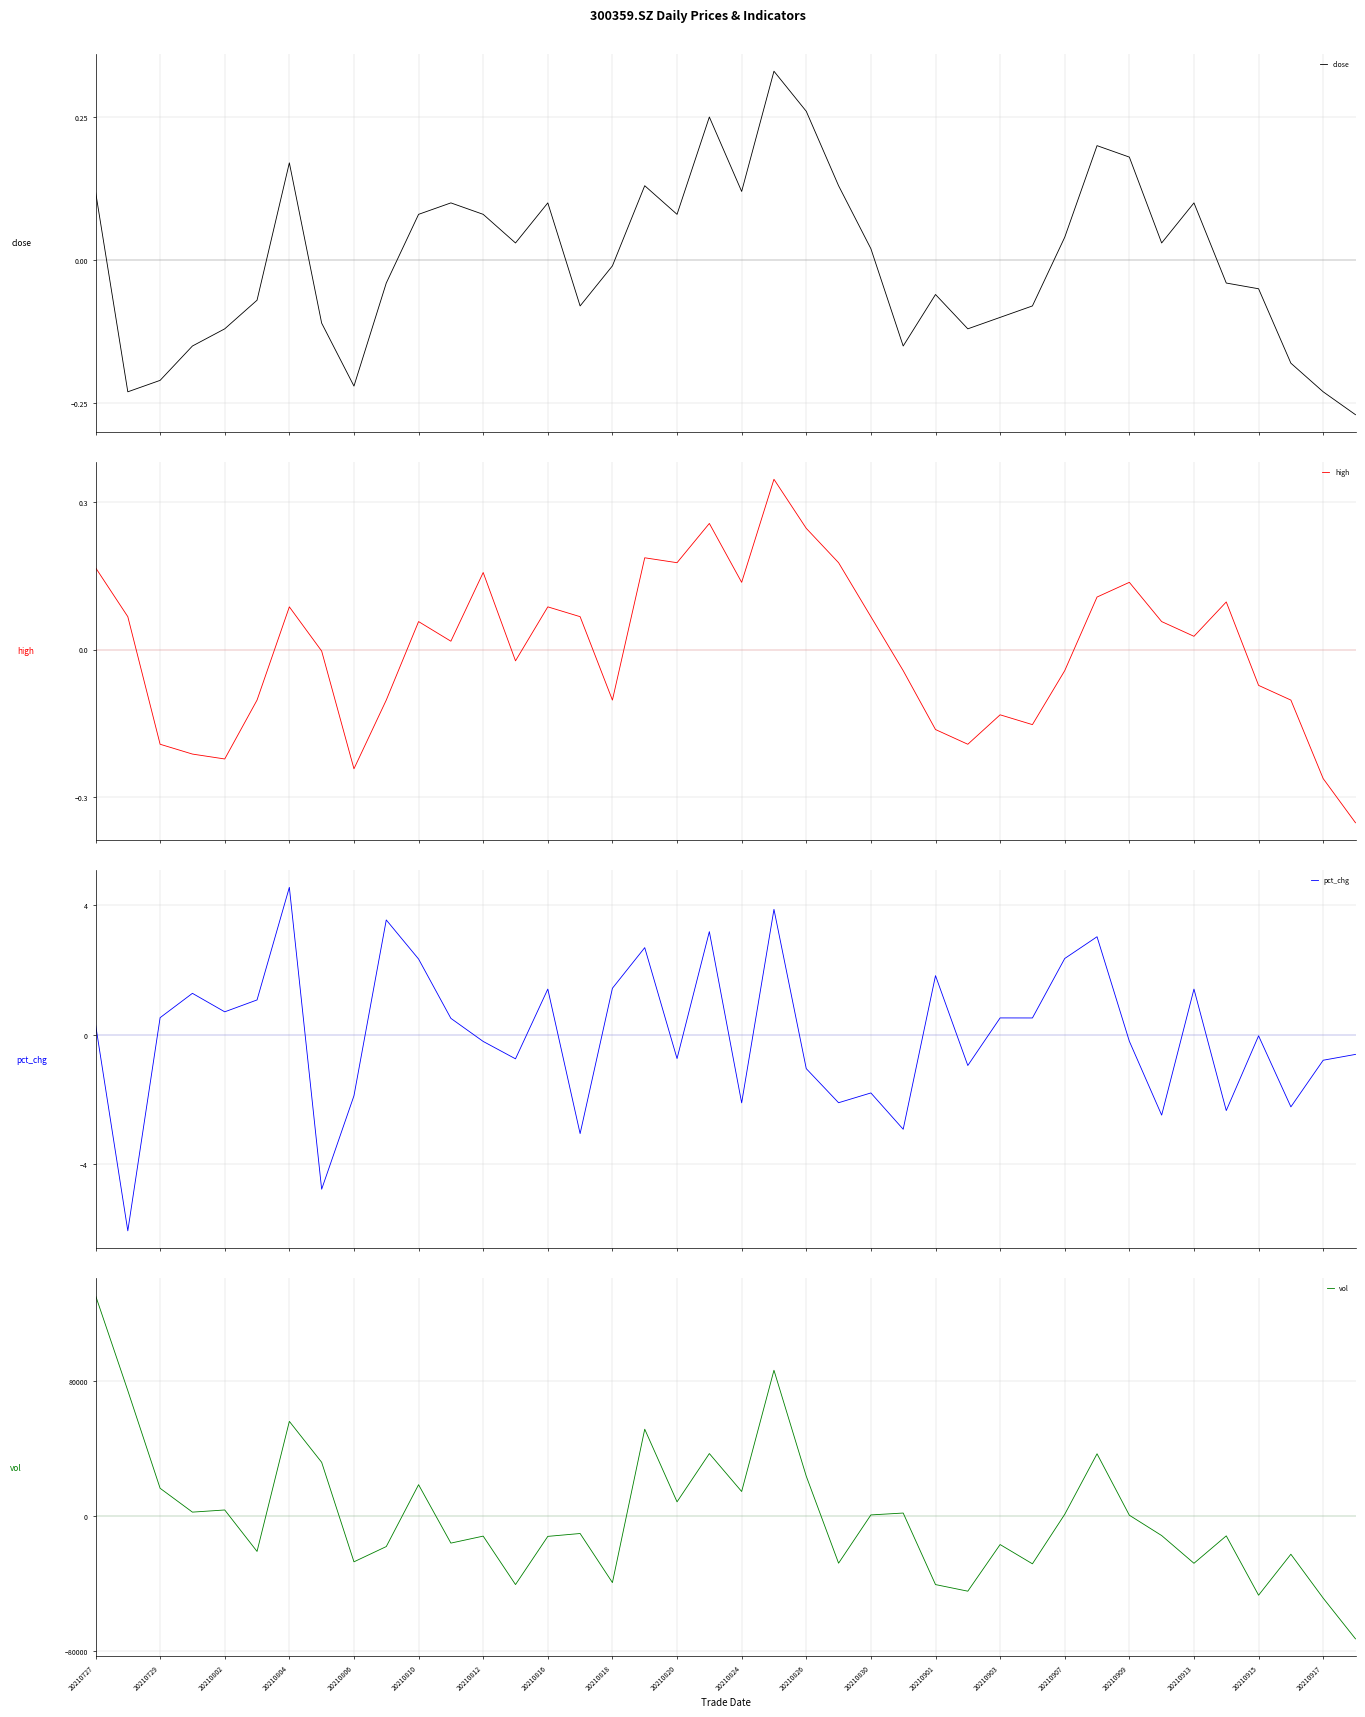

What is the minimum value for pct_chg?

-6.1